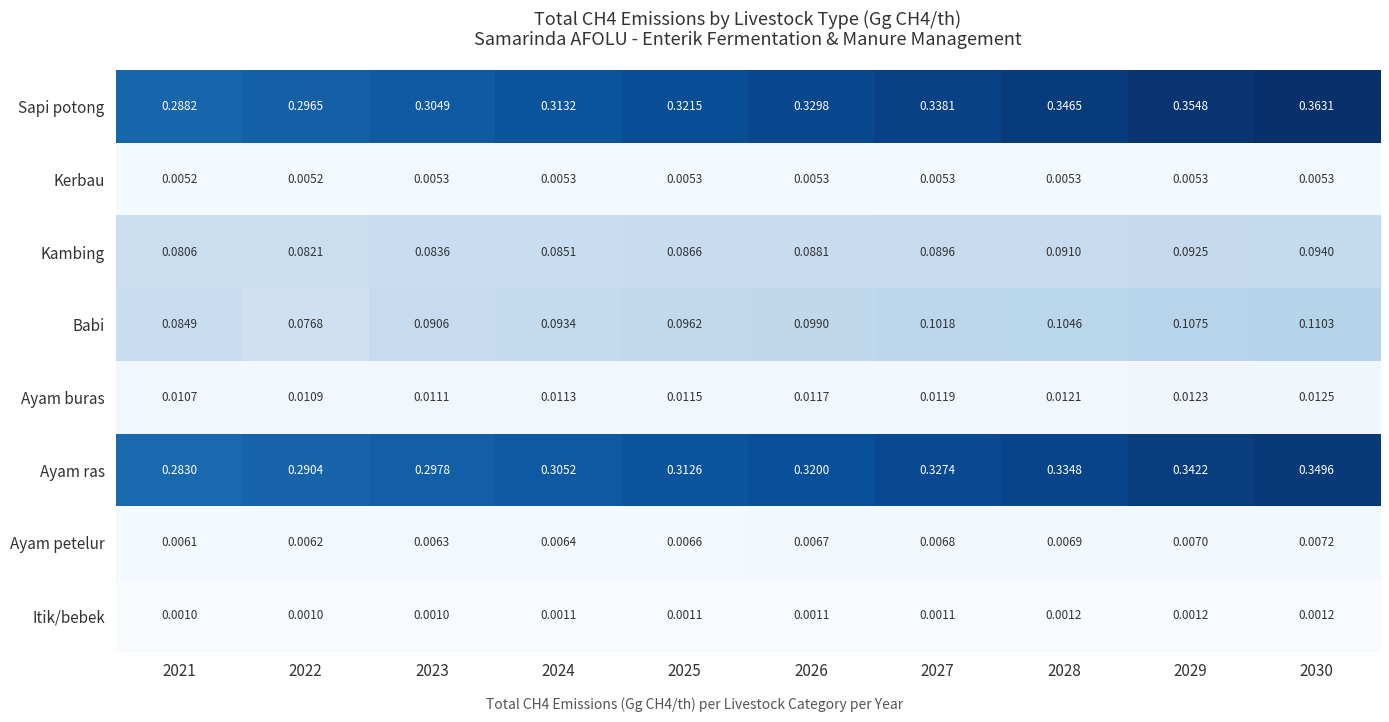

List the series in order of their peak value, highest first.

Sapi potong, Ayam ras, Babi, Kambing, Ayam buras, Ayam petelur, Kerbau, Itik/bebek